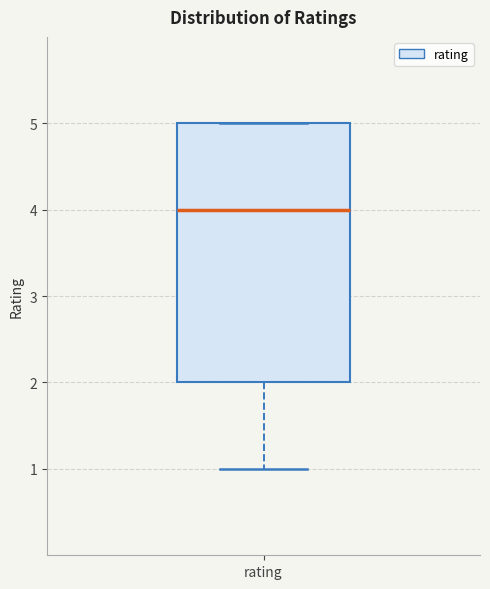

Transcribe this box plot: give where the median line is, the range the box spans, and where the two whiskers end, as read against the y-axis. The values are not printed on the chart, so give them approximately, as read against the axis.

median 4, box 2 to 5, whiskers 1 to 5